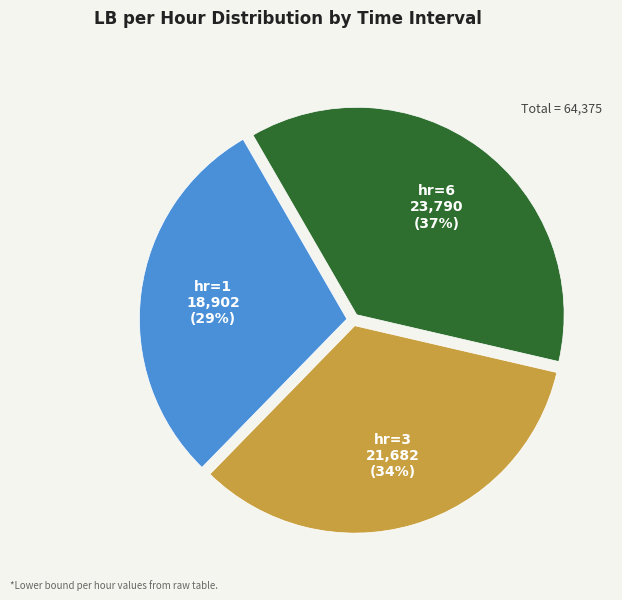

Combined, do hr=1 and hr=3 account for over 50%?

Yes